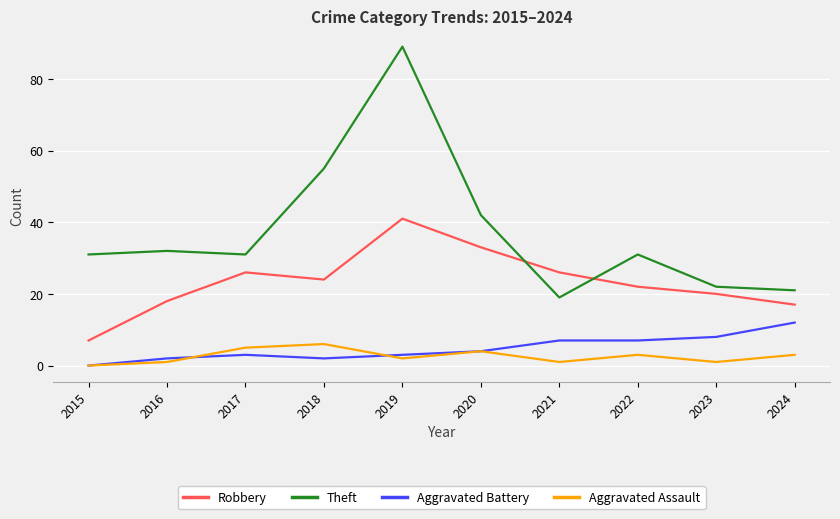

Between 2020 and 2021, which series saw the biggest shift?

Theft